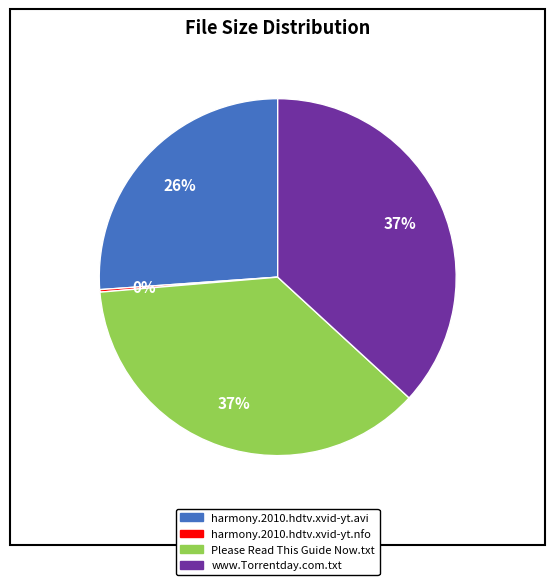

Does Please Read This Guide Now.txt represent more than half of the total?

No